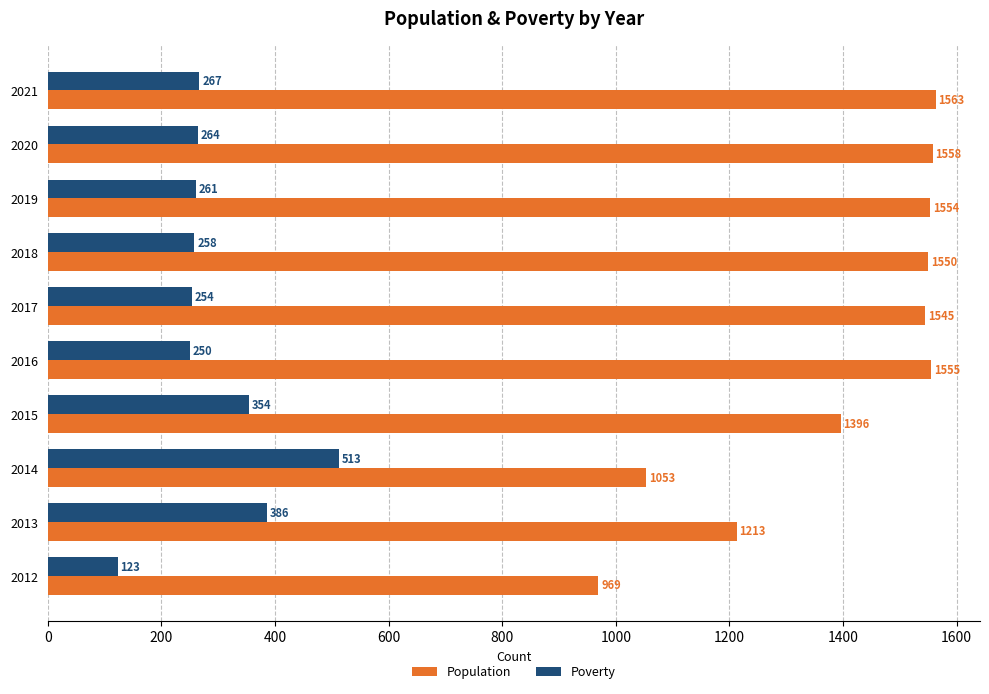

Which category has the lowest value in the Poverty series?

2012